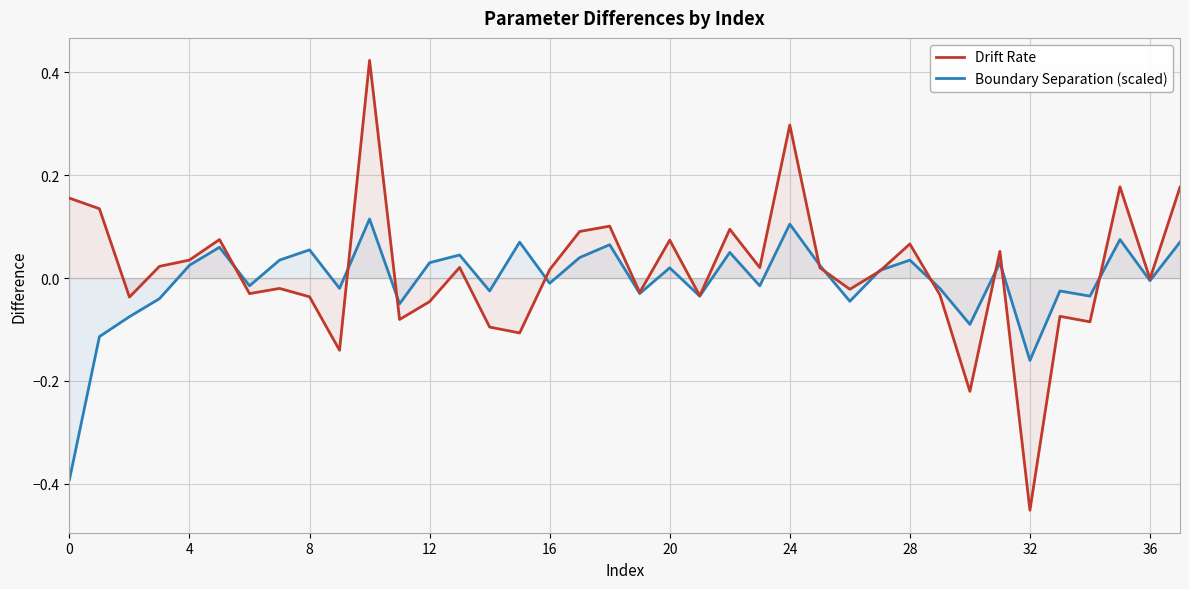

True or false: Drift Rate has a value of -0.1 at 33.

False